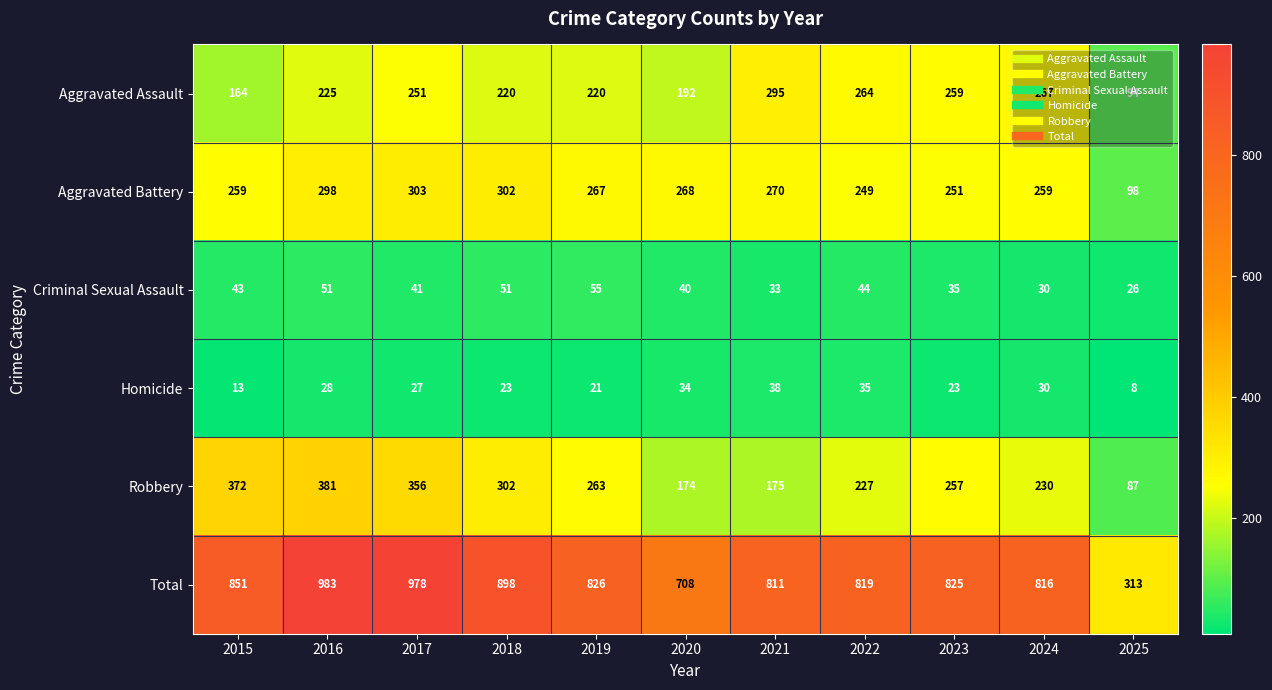

Which series changed the most between 2019 and 2025?

Total